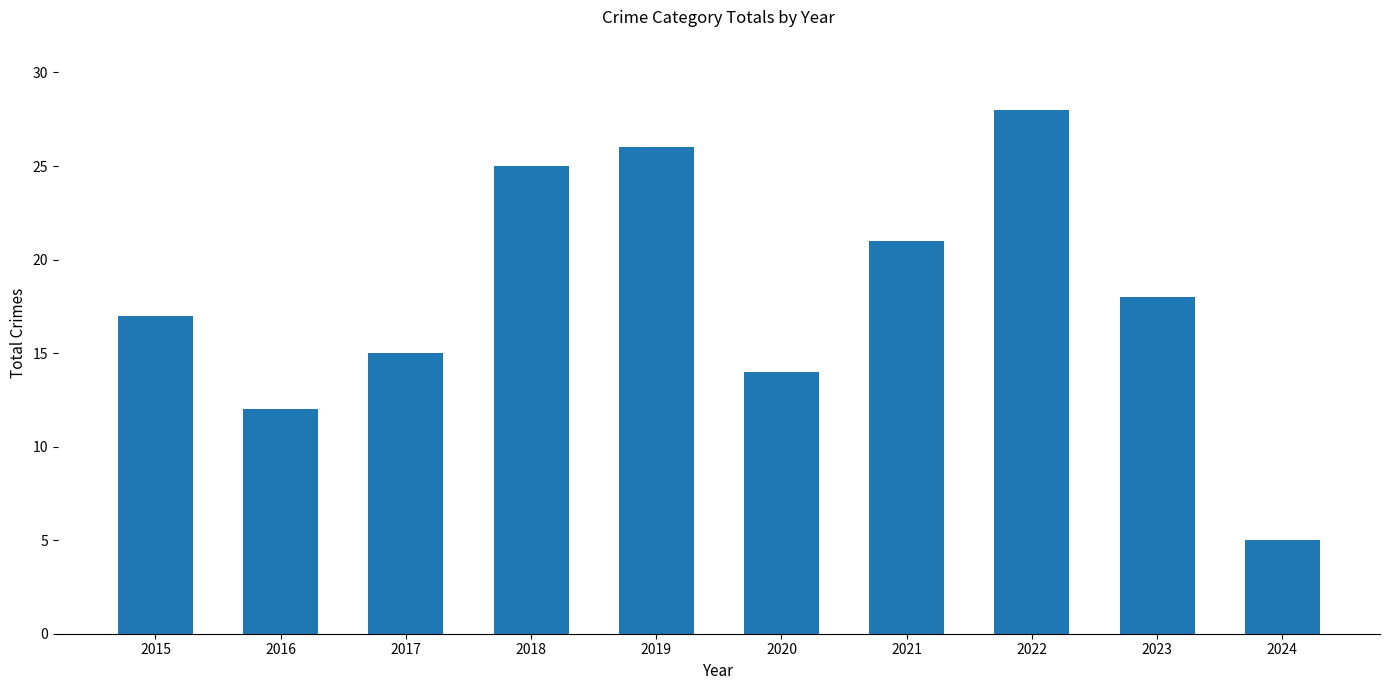

What is the change in value from 2021 to 2022?

+7